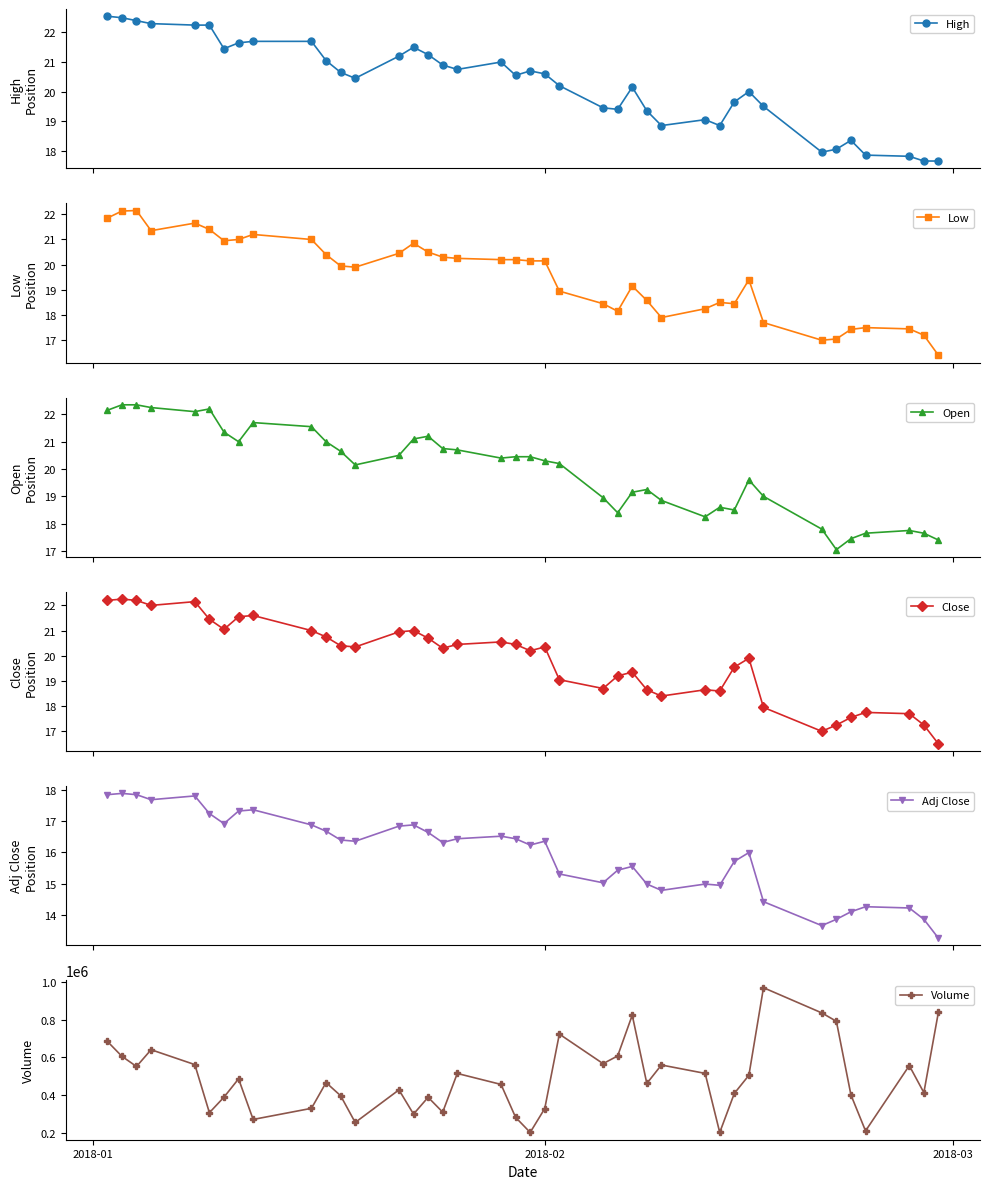

How many lines are shown in the chart?

6